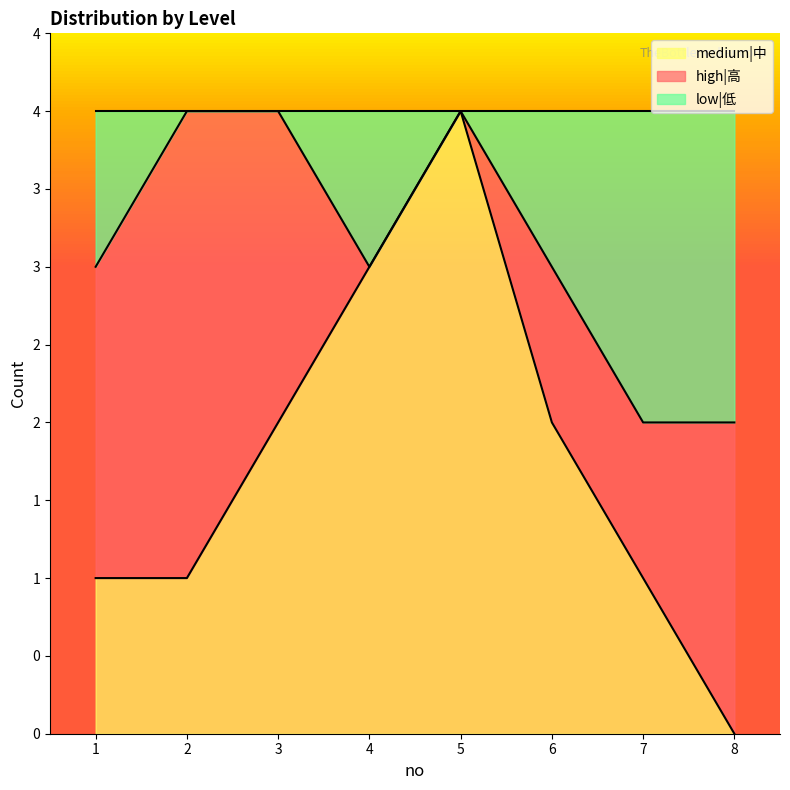

What are all the series names shown in the legend?

medium|中, high|高, low|低